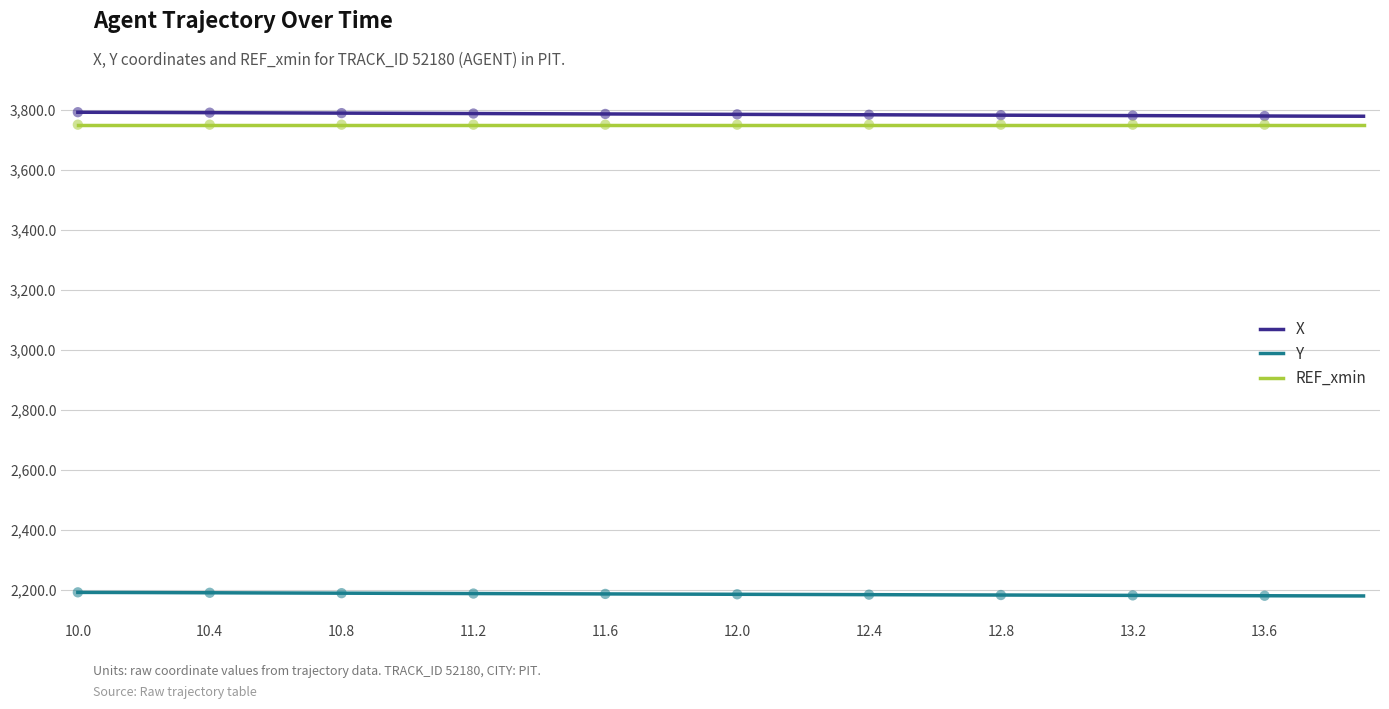

What is the maximum value for REF_xmin?

3750.0